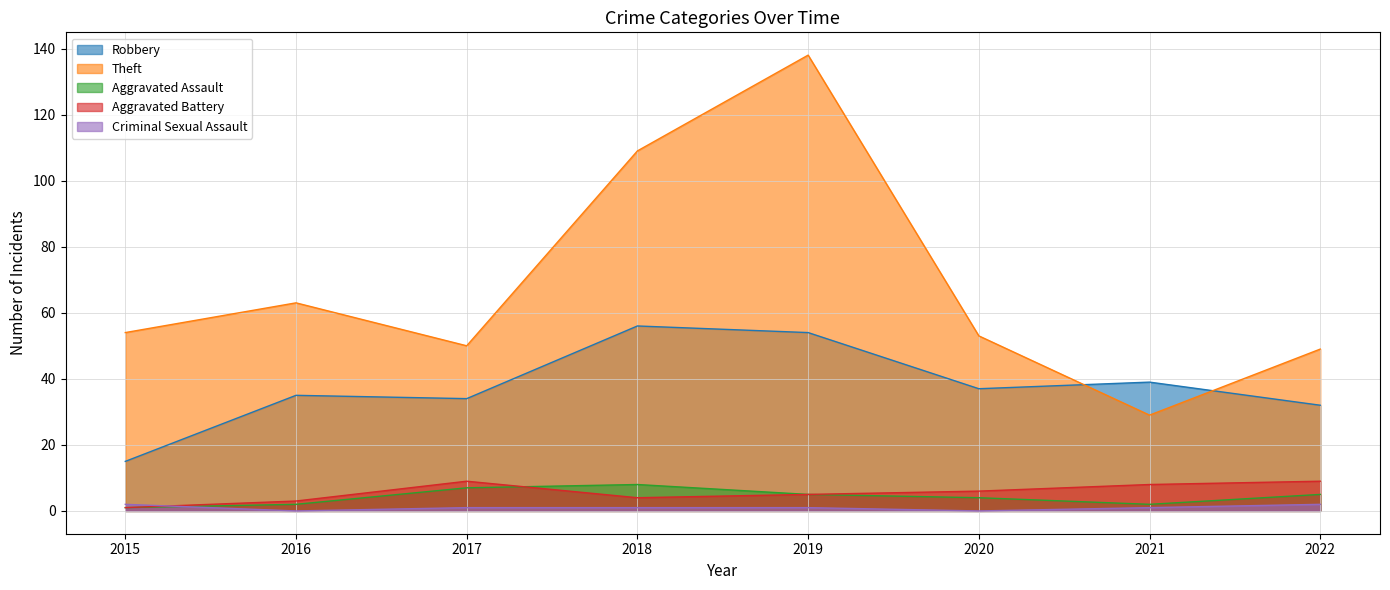

What is the average value of the Theft series?

68